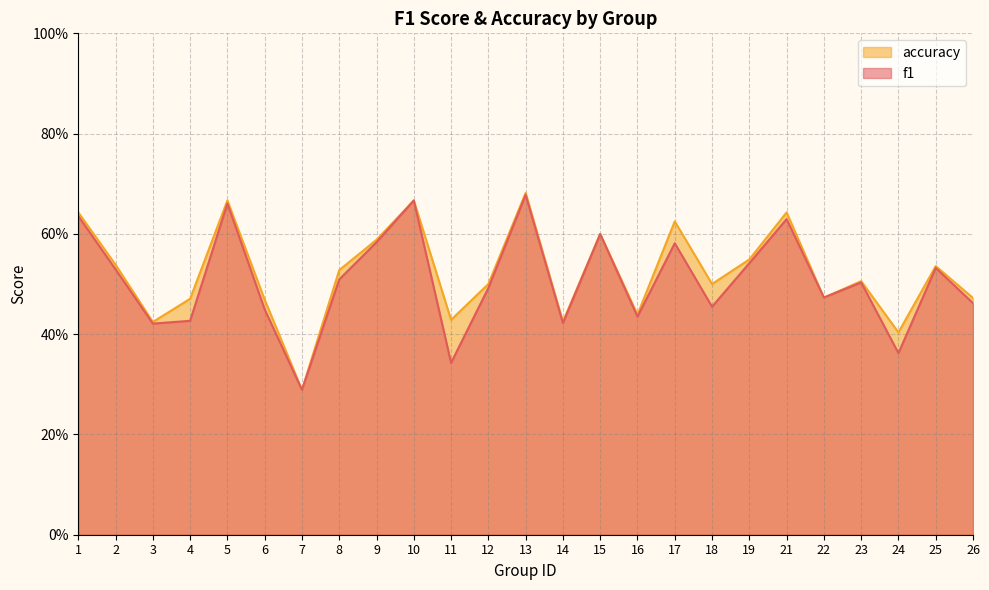

How many f1 values are between 0 and 1?

25